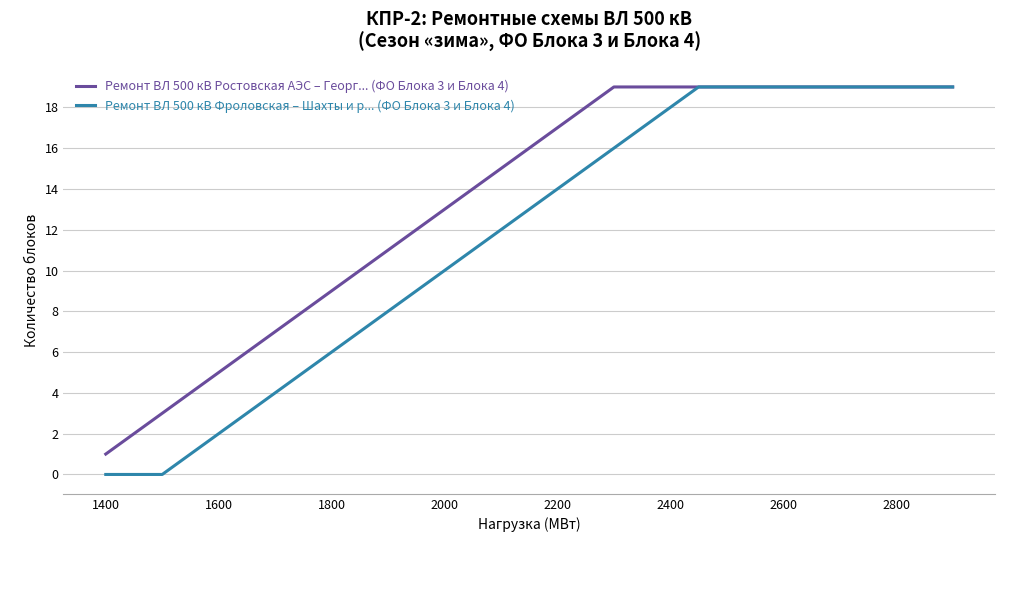

Rank the series by their average value, from lowest to highest.

Ремонт ВЛ 500 кВ Фроловская – Шахты и р... (ФО Блока 3 и Блока 4), Ремонт ВЛ 500 кВ Ростовская АЭС – Георг... (ФО Блока 3 и Блока 4)